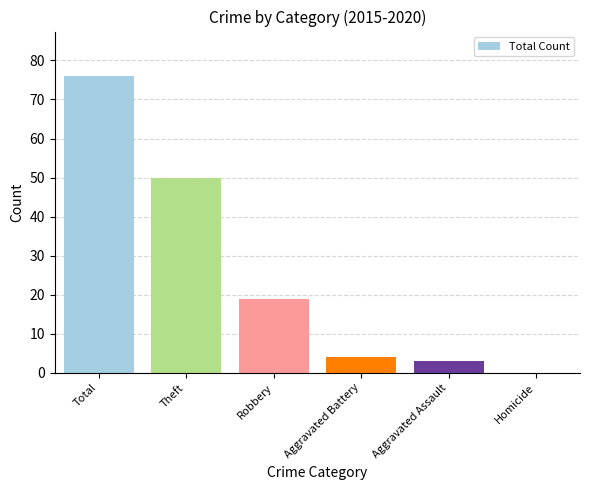

What is the sum of the values at Aggravated Assault and Homicide?

3